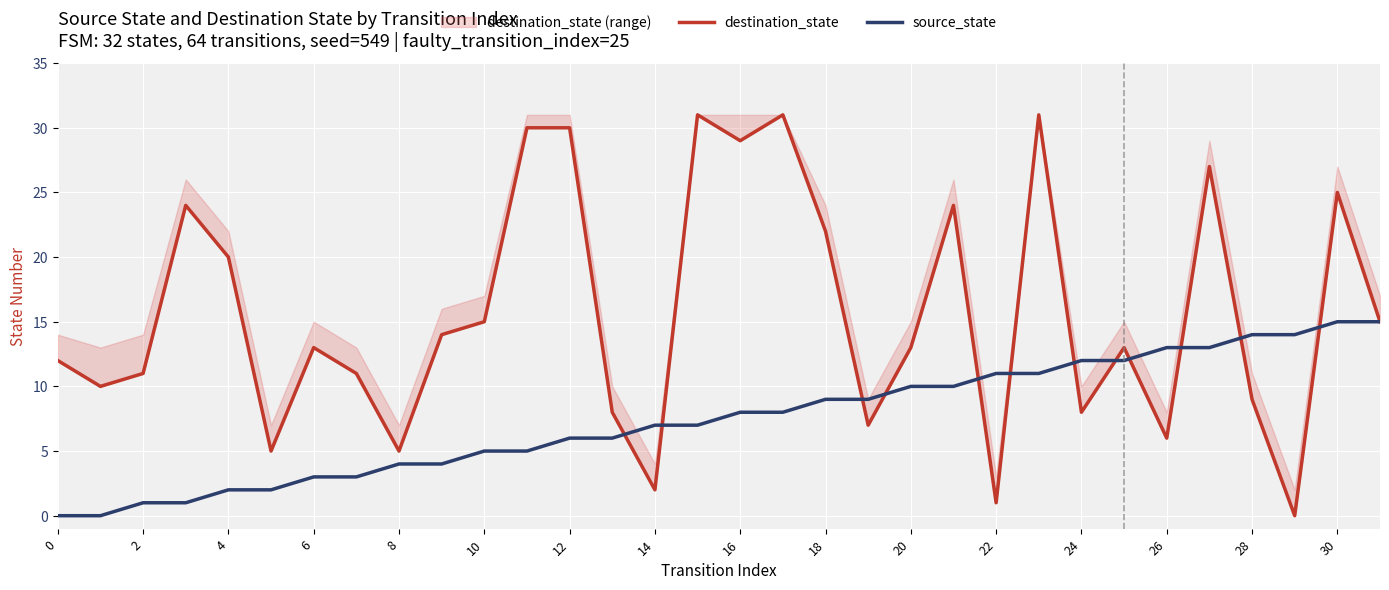

Is it true that source_state equals 2 at 4?

True